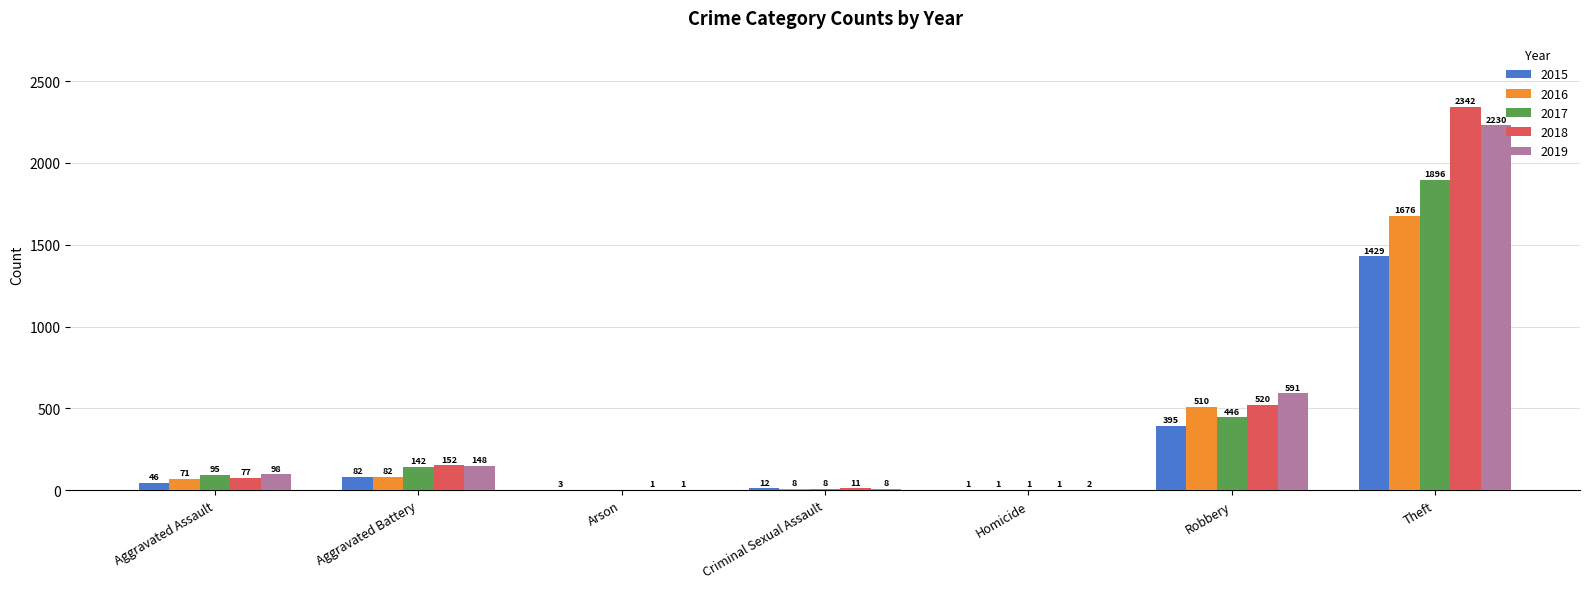

Reading left to right, what are all the values shown in this chart?

2015: Aggravated Assault=46	Aggravated Battery=82	Arson=3	Criminal Sexual Assault=12	Homicide=1	Robbery=395	Theft=1429
2016: Aggravated Assault=71	Aggravated Battery=82	Arson=0	Criminal Sexual Assault=8	Homicide=1	Robbery=510	Theft=1676
2017: Aggravated Assault=95	Aggravated Battery=142	Arson=0	Criminal Sexual Assault=8	Homicide=1	Robbery=446	Theft=1896
2018: Aggravated Assault=77	Aggravated Battery=152	Arson=1	Criminal Sexual Assault=11	Homicide=1	Robbery=520	Theft=2342
2019: Aggravated Assault=98	Aggravated Battery=148	Arson=1	Criminal Sexual Assault=8	Homicide=2	Robbery=591	Theft=2230